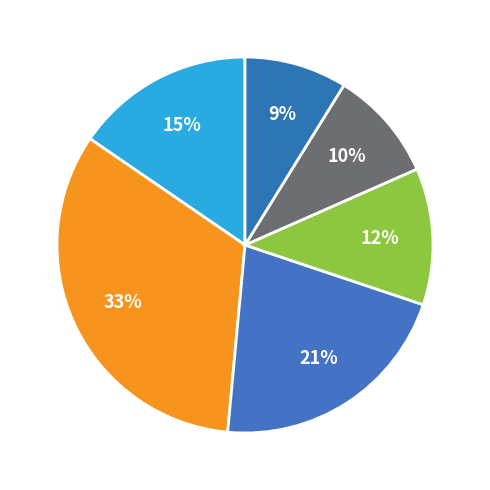

How many slices are in this pie chart?

6